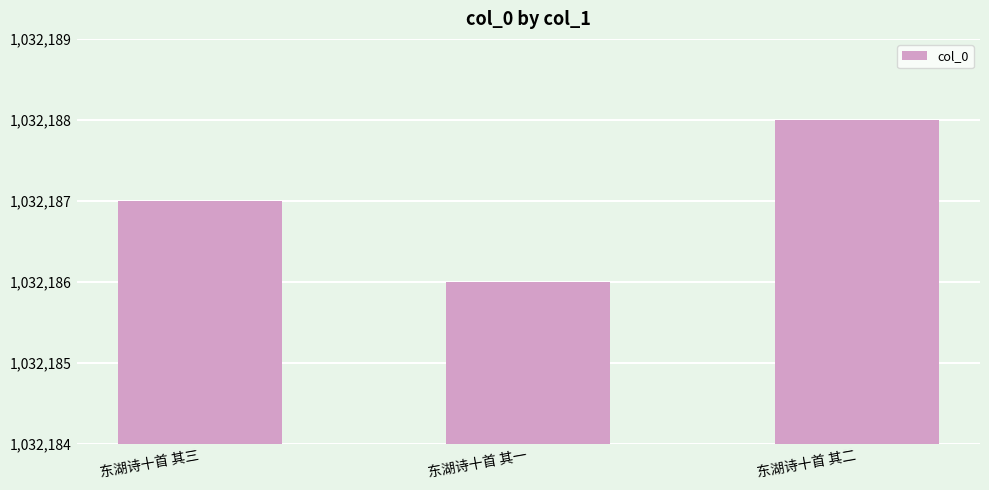

What is the ratio of the value at 东湖诗十首 其三 to the value at 东湖诗十首 其二?

1.0